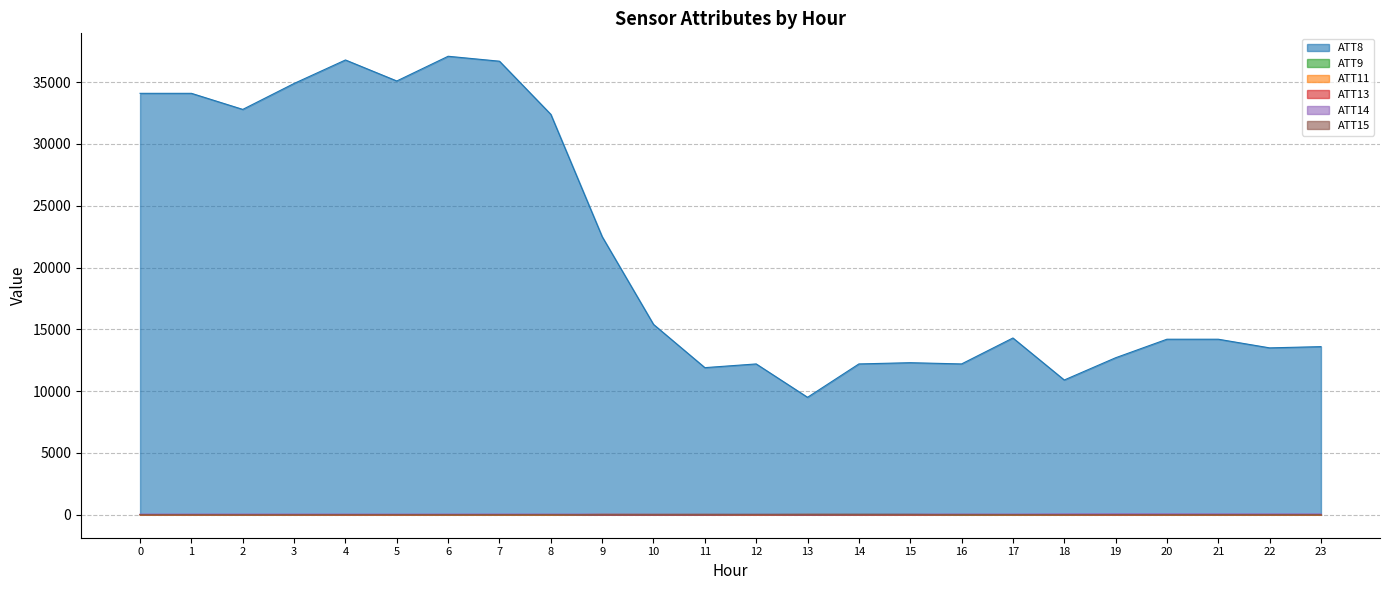

Reading left to right, transcribe all the data shown in this chart.

ATT8: 34100.0	34100.0	32800.0	34900.0	36800.0	35100.0	37100.0	36700.0	32400.0	22500.0	15400.0	11900.0	12200.0	9500.0	12200.0	12300.0	12200.0	14300.0	10900.0	12700.0	14200.0	14200.0	13500.0	13600.0
ATT9: -2.1	-2.1	-10.0	-6.3	4.0	2.6	-10.0	-10.0	-10.0	17.6	18.0	22.9	19.5	25.1	28.6	25.9	-10.0	-10.0	-10.0	7.6	-10.0	-10.0	-10.0	-10.0
ATT11: -10.0	-10.0	-10.0	-10.0	-10.0	-10.0	-10.0	-10.0	-10.0	24.1	16.7	17.4	0.5	20.4	10.9	5.2	0.9	-8.1	-10.0	-10.0	-10.0	-10.0	-10.0	-10.0
ATT13: 6.5	6.5	5.5	6.0	6.4	5.8	5.8	6.8	5.9	7.8	8.3	8.3	8.1	6.7	8.4	7.5	7.3	7.3	4.7	3.7	3.0	3.1	3.2	5.2
ATT14: 42.8	42.8	43.7	44.2	43.0	42.0	43.4	45.9	41.8	42.6	38.4	38.3	37.5	38.2	37.6	43.4	43.9	43.6	57.3	62.0	60.9	57.2	55.3	52.9
ATT15: 3.3	3.3	-2.6	0.1	4.3	6.7	5.9	8.2	11.9	11.5	11.7	10.9	14.5	16.4	17.2	14.6	15.5	10.3	1.9	2.8	3.9	6.6	5.1	5.3